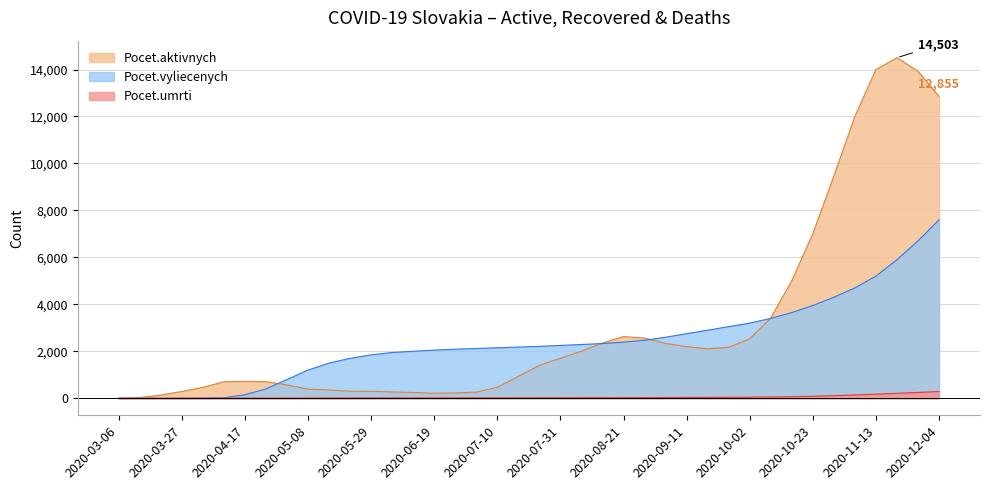

Which series has the largest total across all categories?

Pocet.aktivnych